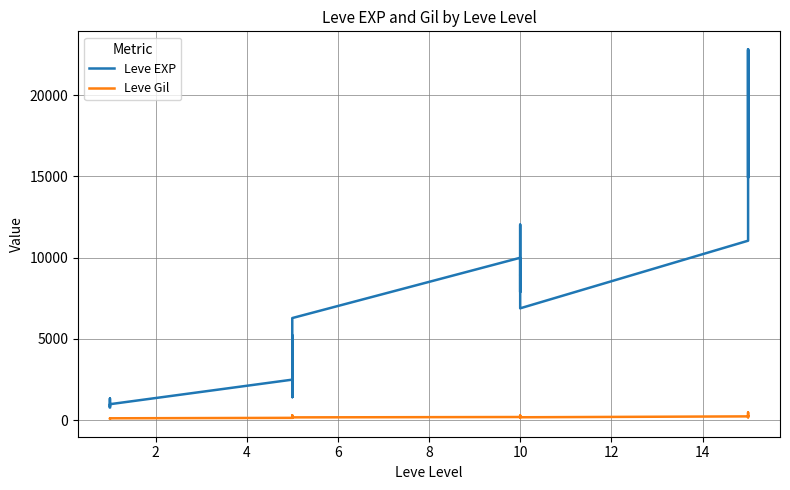

Which has a higher value, 10 or 10?

10